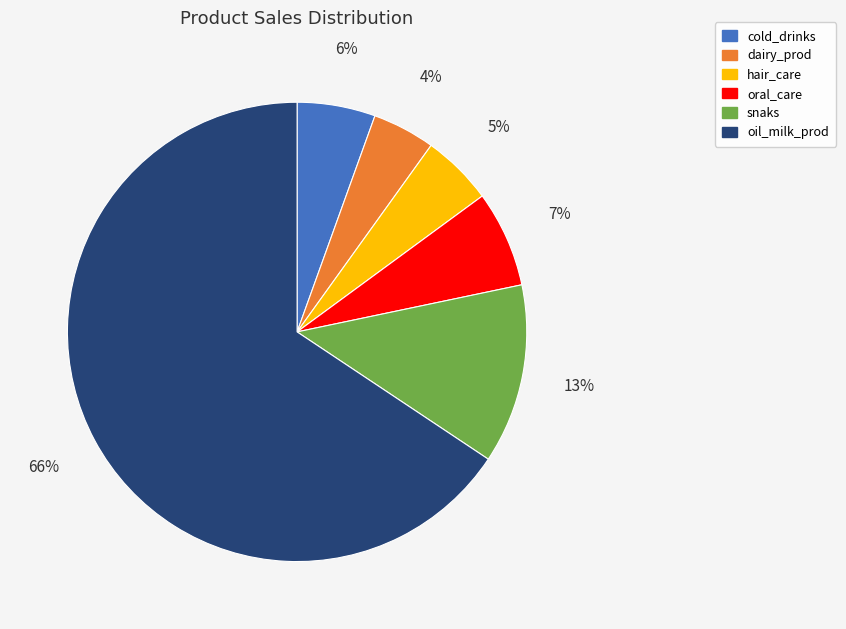

Count the number of slices in the pie.

6